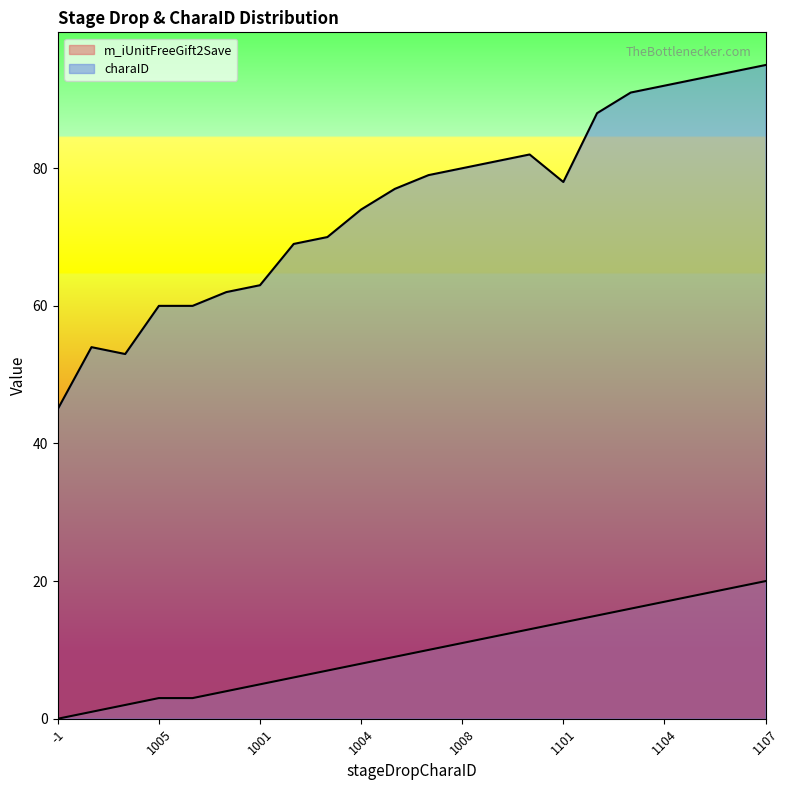

Rank the series by their average value, from lowest to highest.

m_iUnitFreeGift2Save, charaID